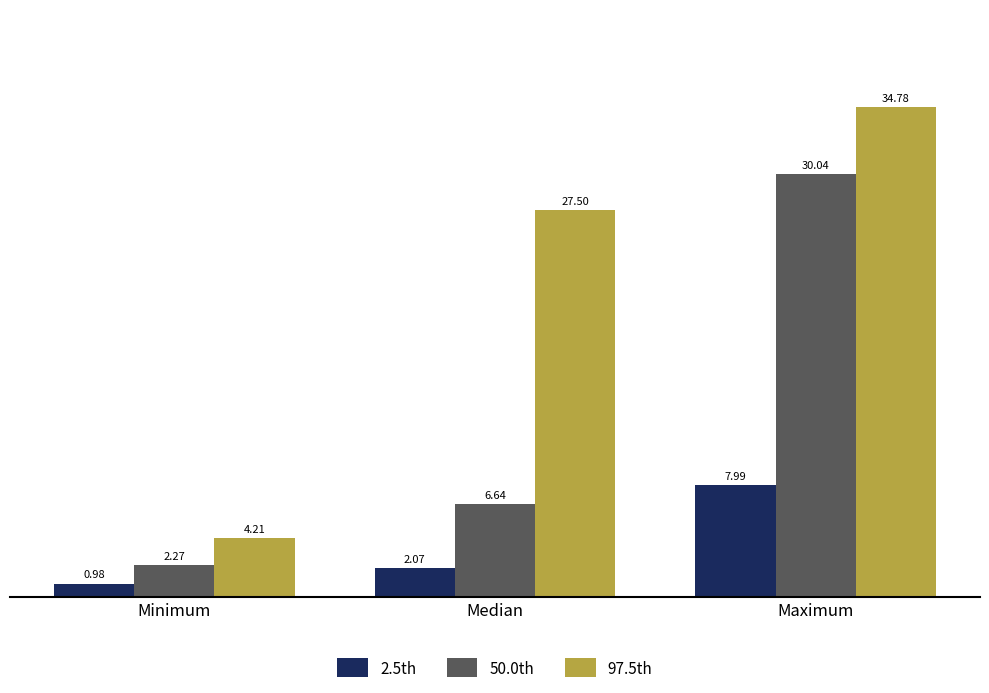

How many values in the 97.5th series exceed 27?

2